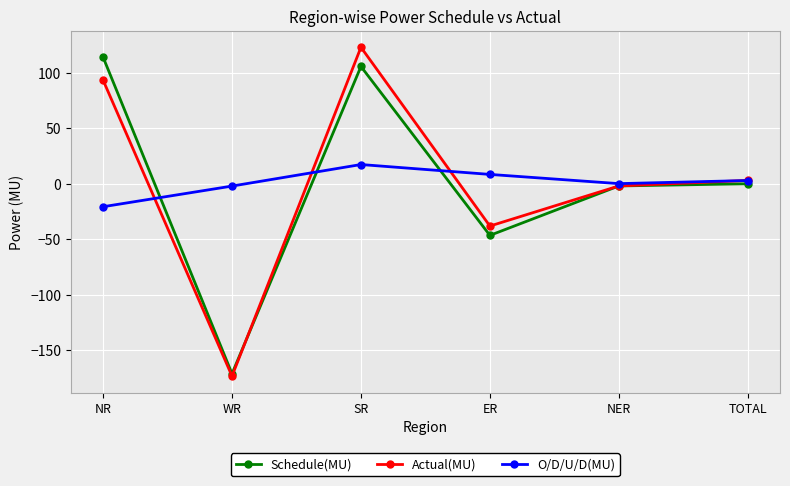

What is the approximate value of Actual(MU) at ER?

-38.1